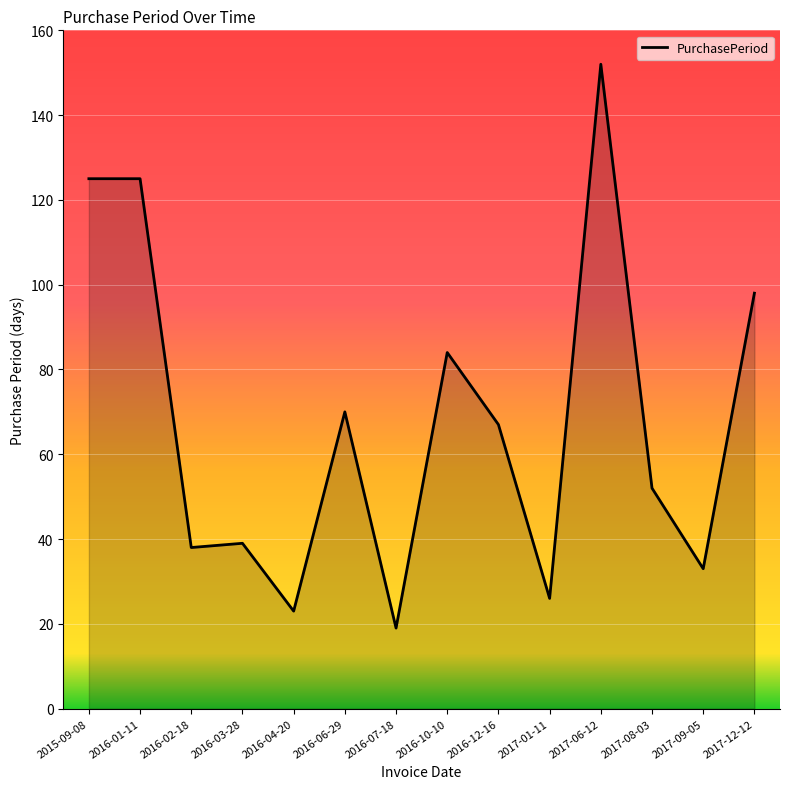

True or false: there are more than 1 points higher than both neighbors.

True